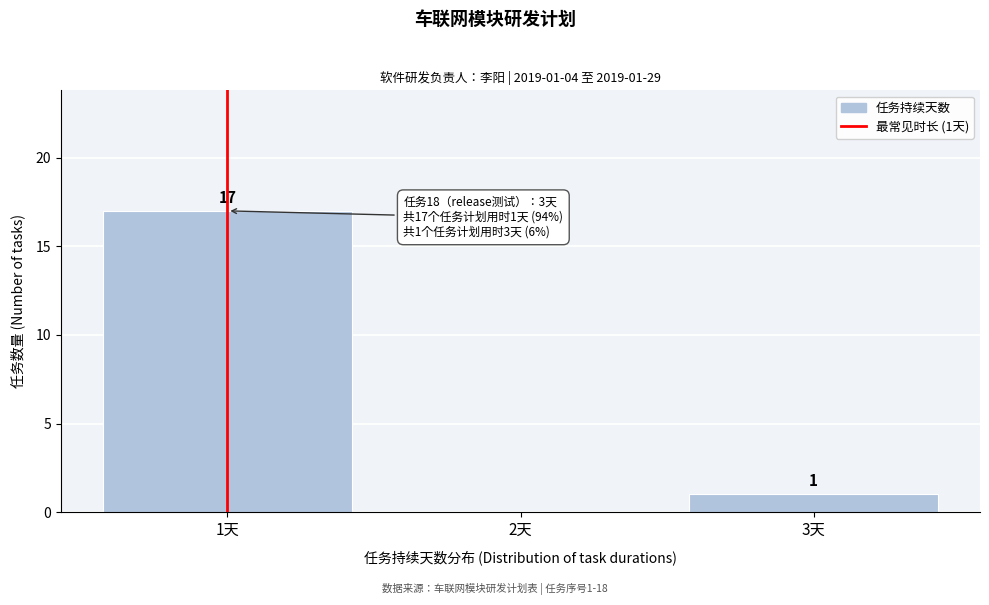

Which range on the x-axis has the tallest bar?

0.5 to 1.5